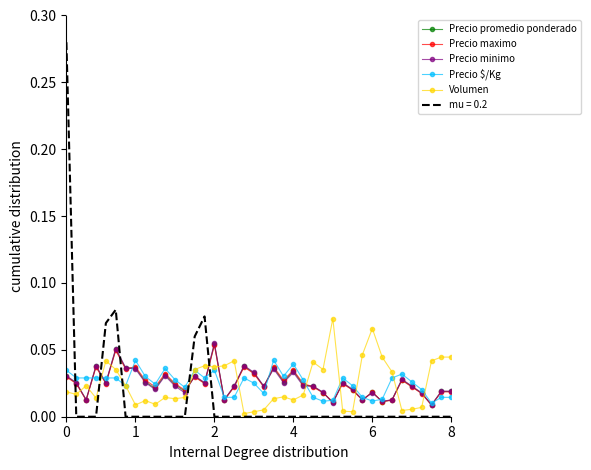

Which series has the largest range (max minus min)?

mu = 0.2